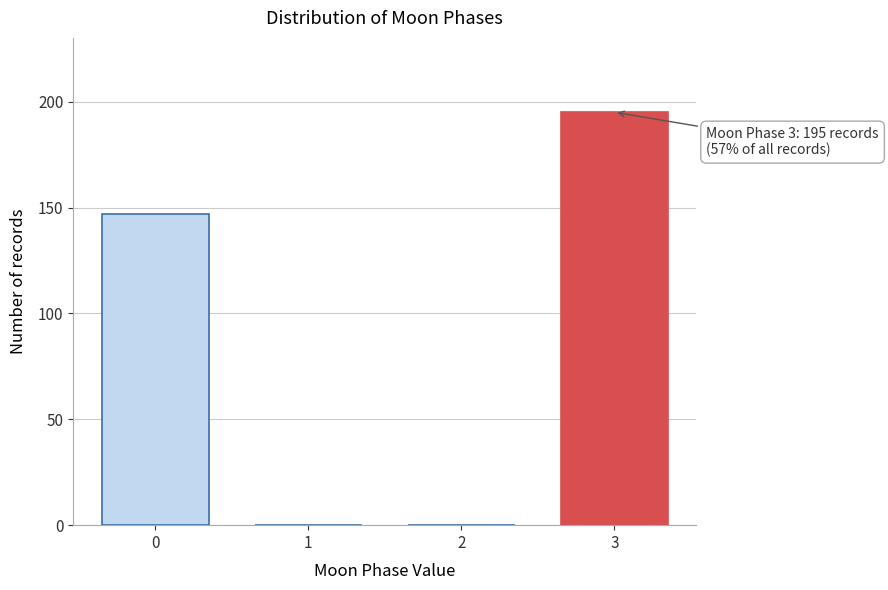

Reading left to right, list all the values displayed in this chart.

0=147	1=0	2=0	3=195